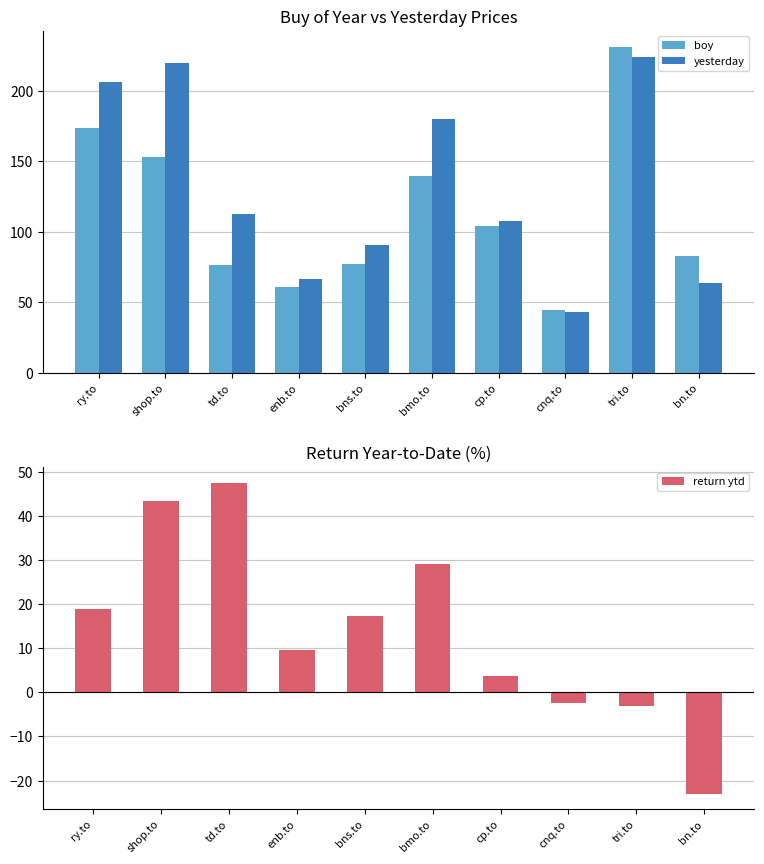

What is the maximum value for return ytd?

47.6